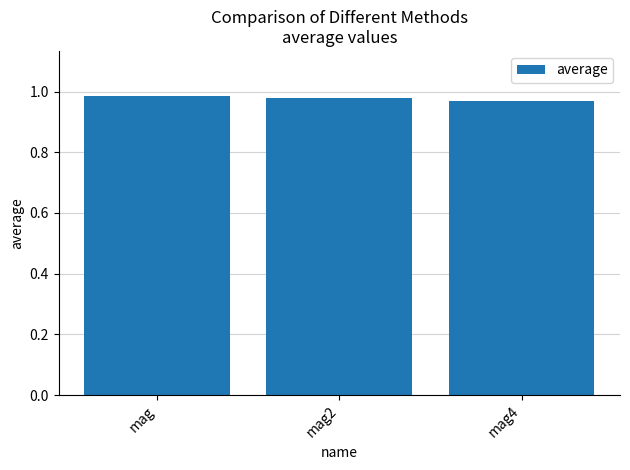

How many bars are there in total?

3